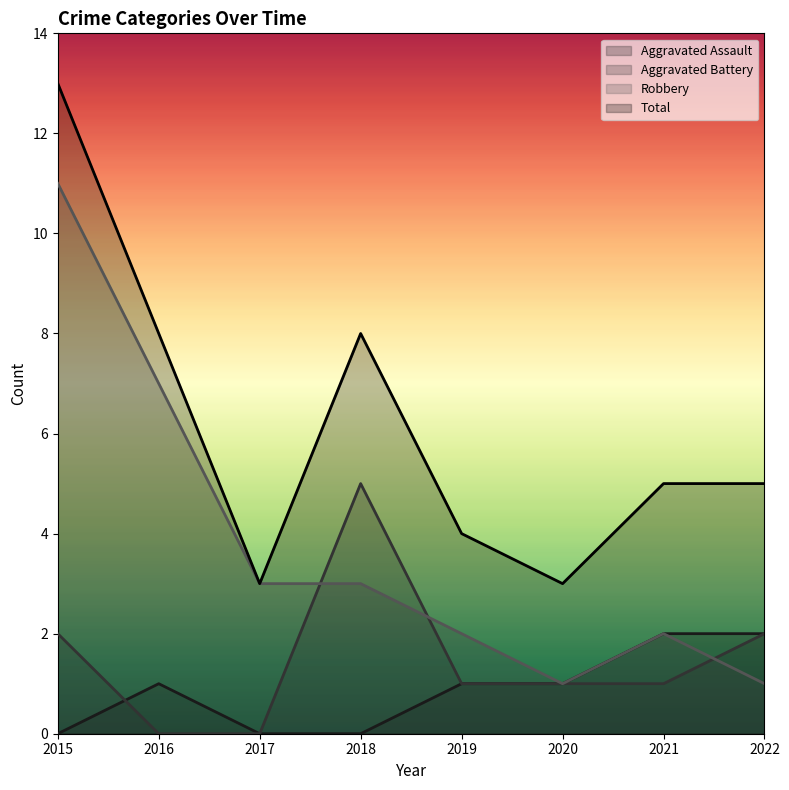

Which series has the largest range (max minus min)?

Robbery